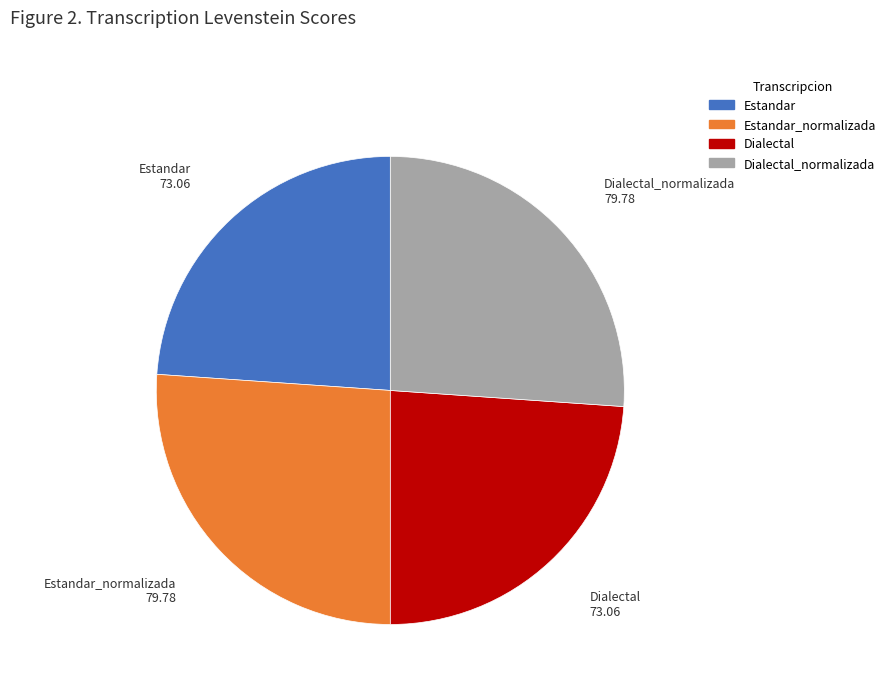

Is there any slice that represents more than half of the pie?

No